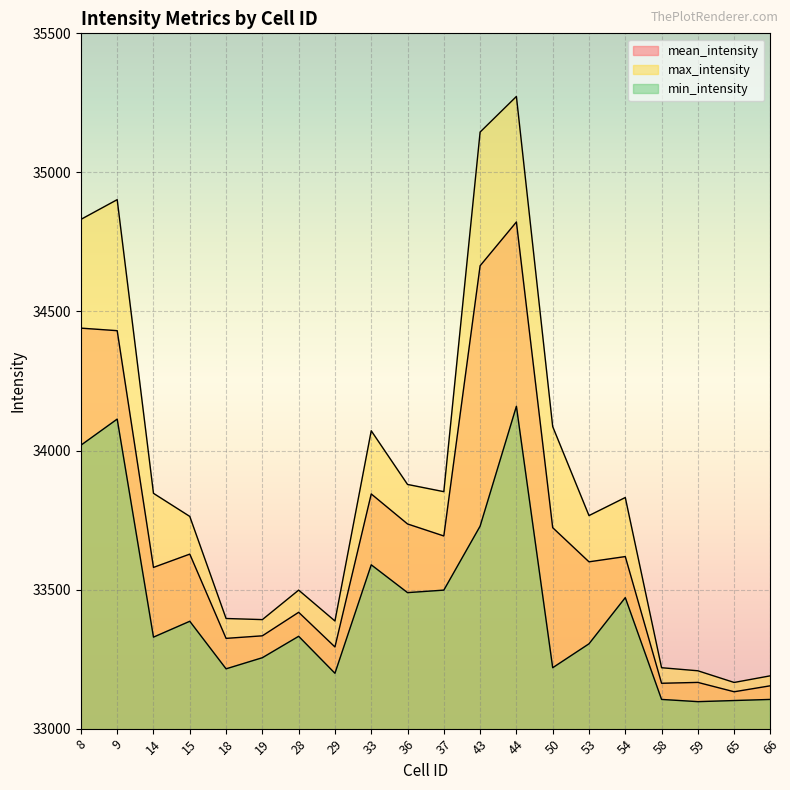

True or false: min_intensity has more than 1 points higher than both neighbors.

True